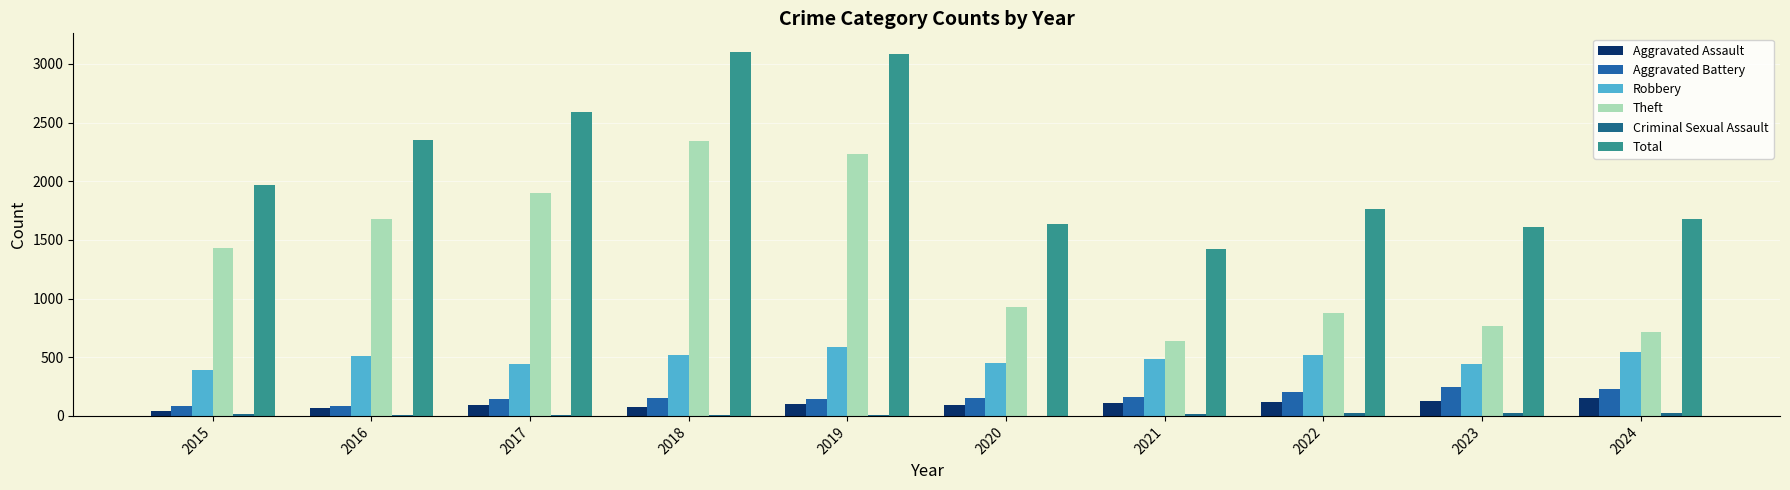

How many categories are shown in the chart?

10